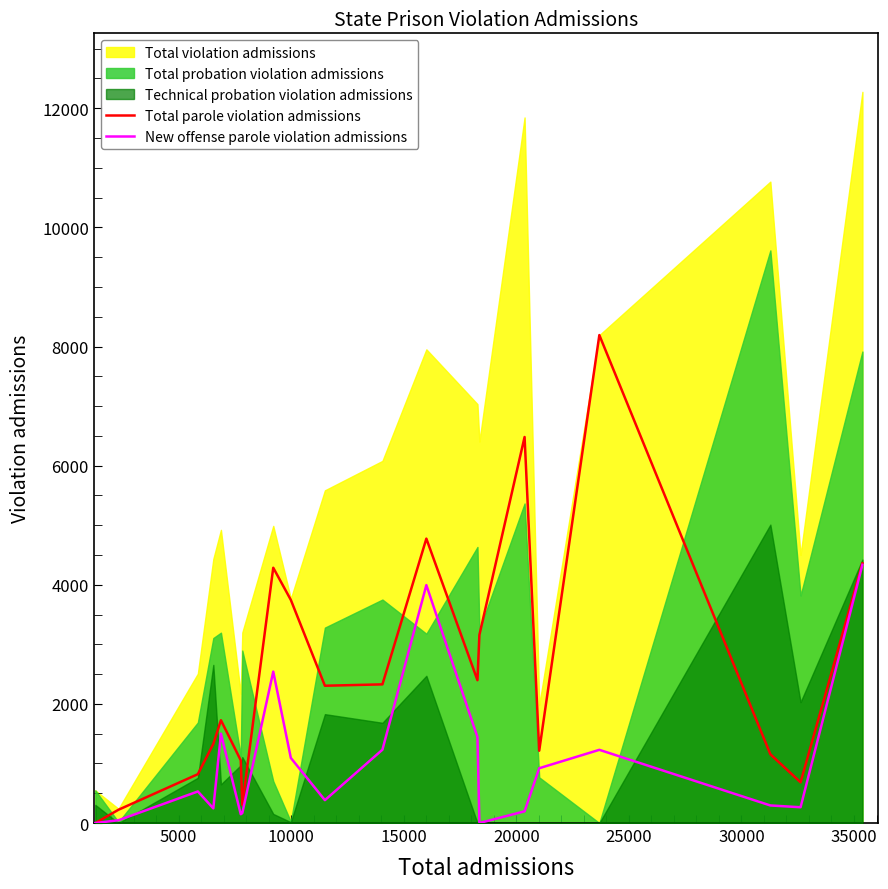

Reading left to right, extract all data points from this chart.

Total parole violation admissions: 0	223	820	1328	1726	1052	303	4286	3746	2305	2328	4775	2398	3158	6481	1214	8192	1155	683	4360
New offense parole violation admissions: 0	47	530	246	1500	148	166	2542	1093	384	1231	3995	1441	0	197	920	1229	295	265	4335